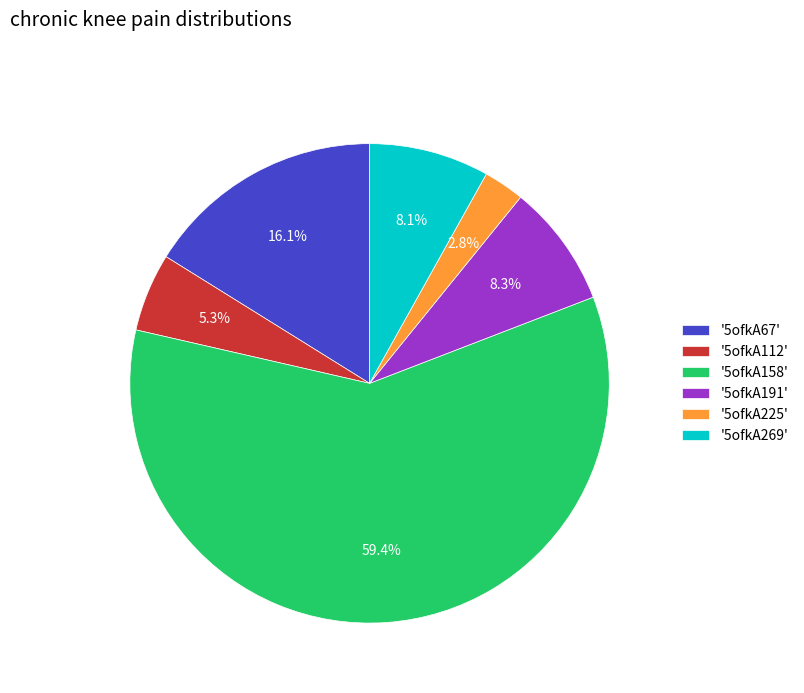

What percentage do '5ofkA269' and '5ofkA112' together represent?

13.4%